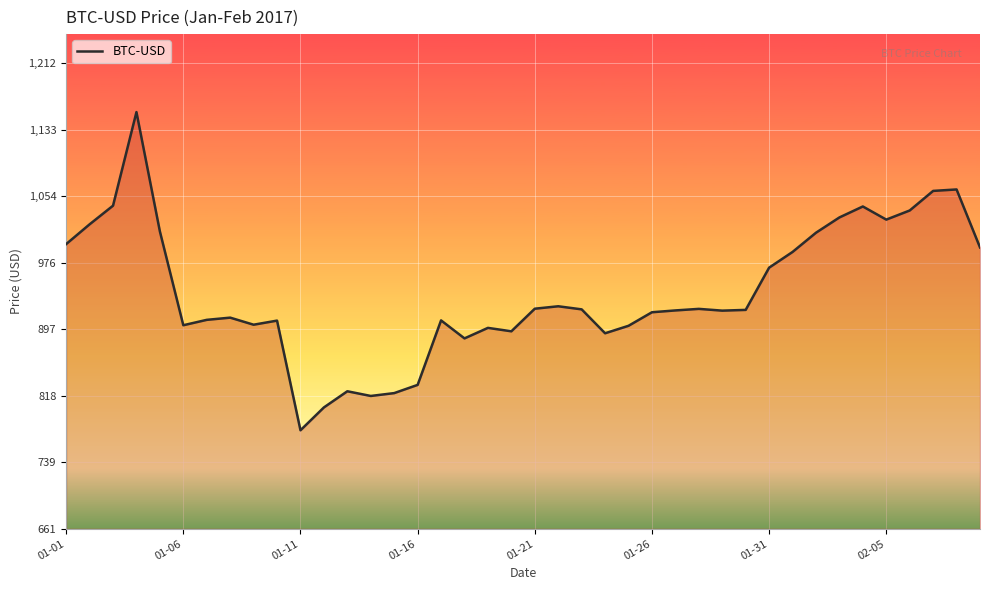

Which has a higher value, 9 or 8?

9